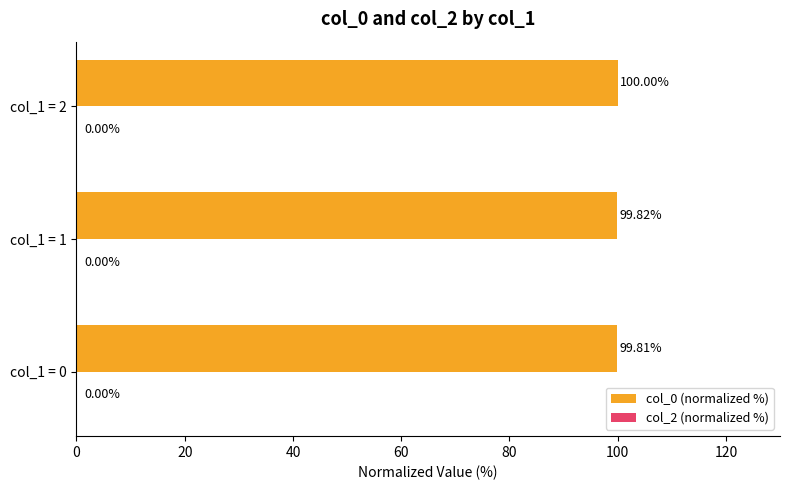

How many bars are there in total?

3